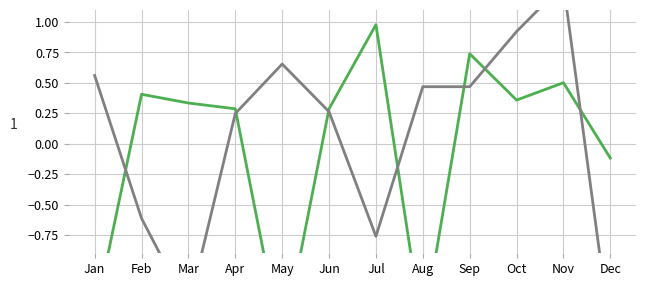

How many intersections are there between row_2 and row_1?

7